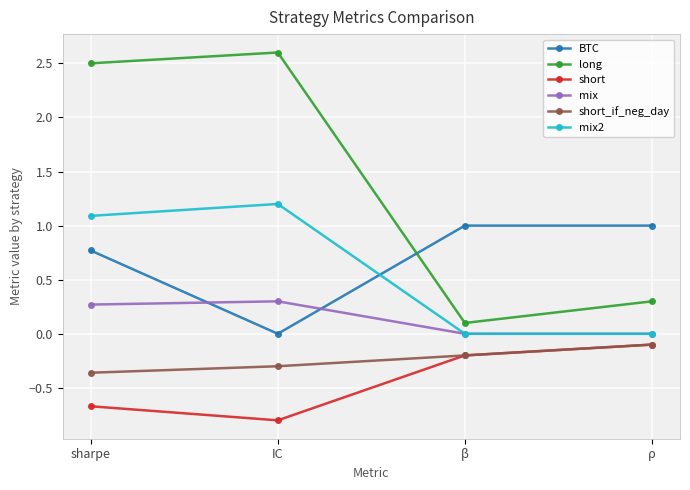

How many categories are shown in the chart?

4